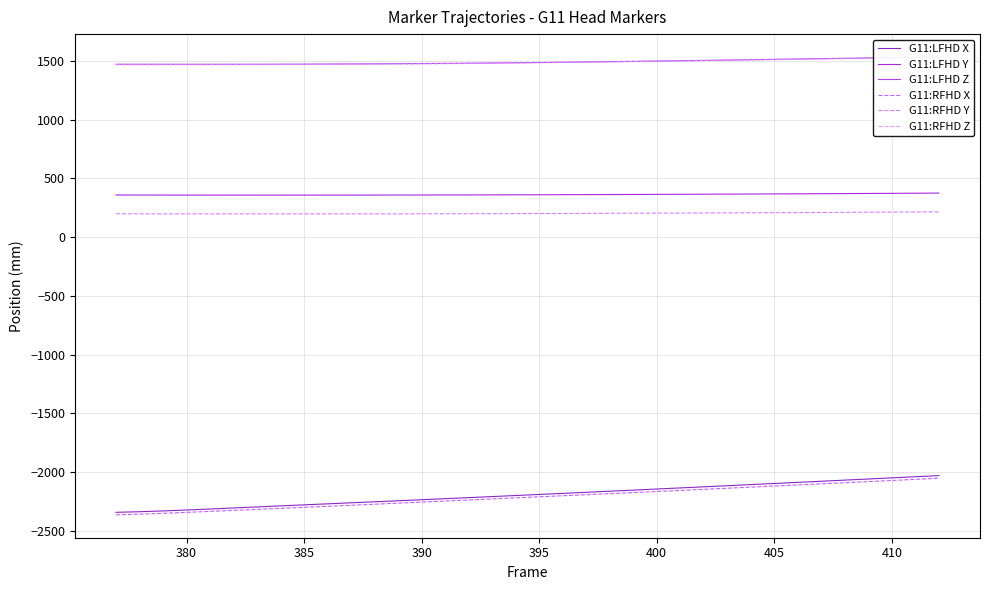

How many interior local valleys does the G11:RFHD Y series have?

2